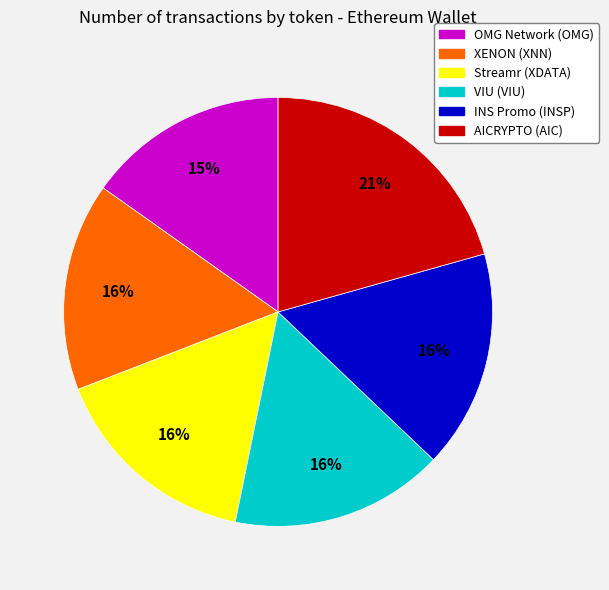

Is XENON (XNN) the majority of the pie?

No